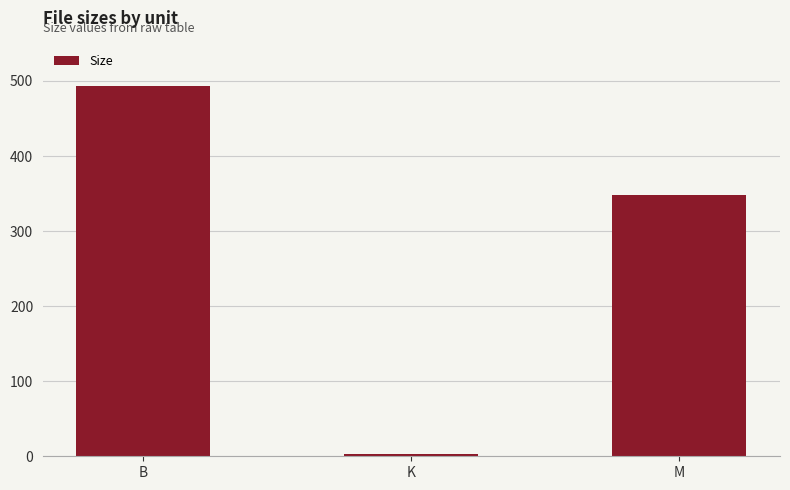

Where does the data first go above 348?

B